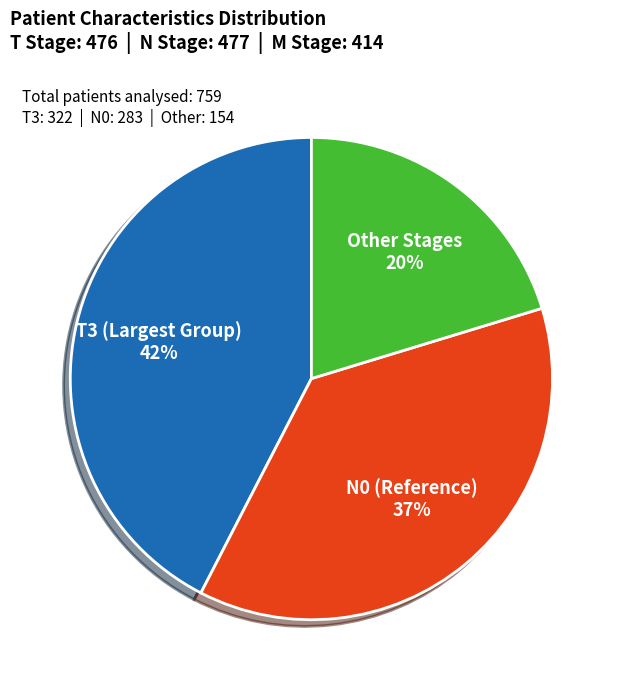

Is there a majority slice in this chart?

No